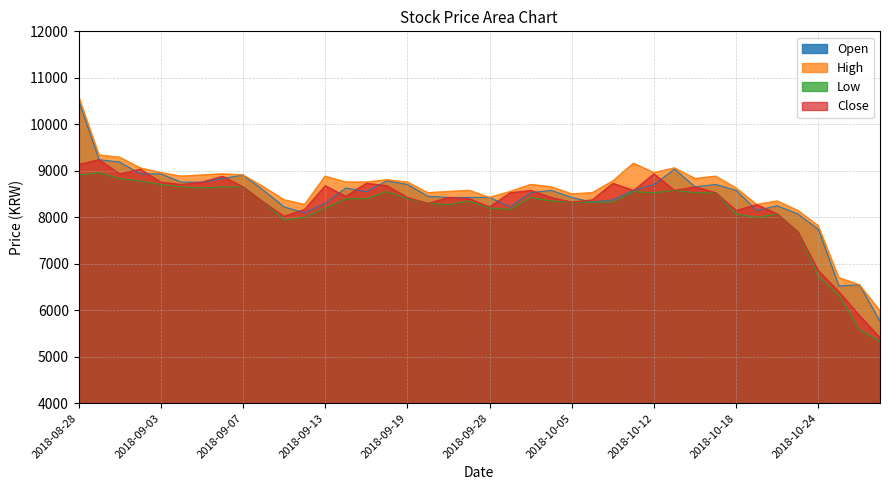

What position from the right is 2018-10-26?

2